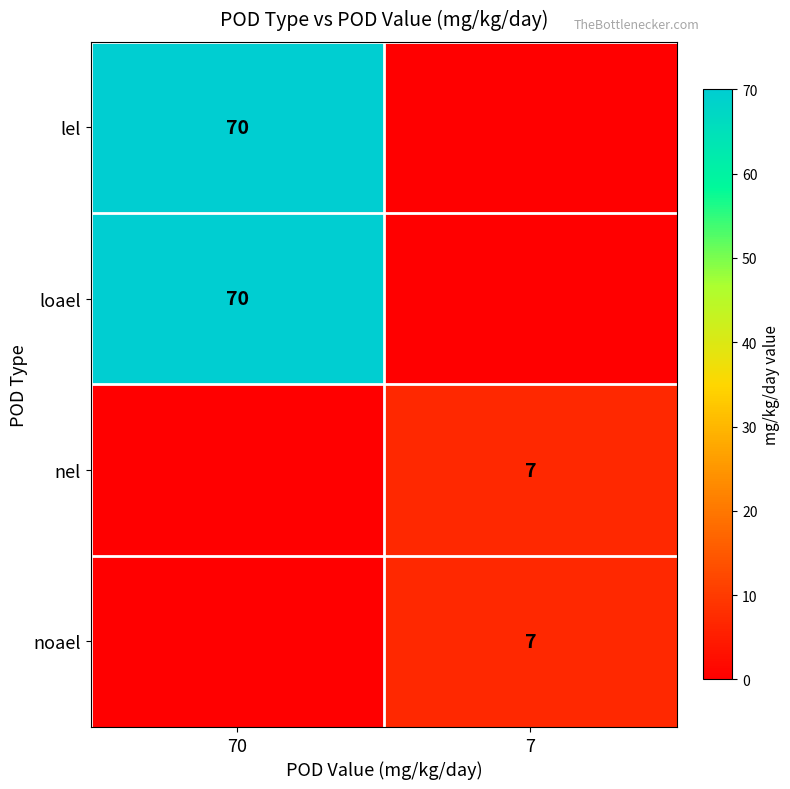

The value of nel at 7 is 2. True or false?

False